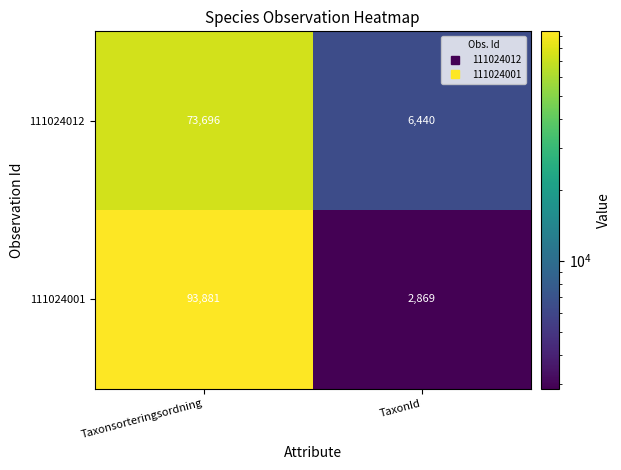

Reading right to left, what are all the values shown in this chart?

111024012: 6440	73696
111024001: 2869	93881